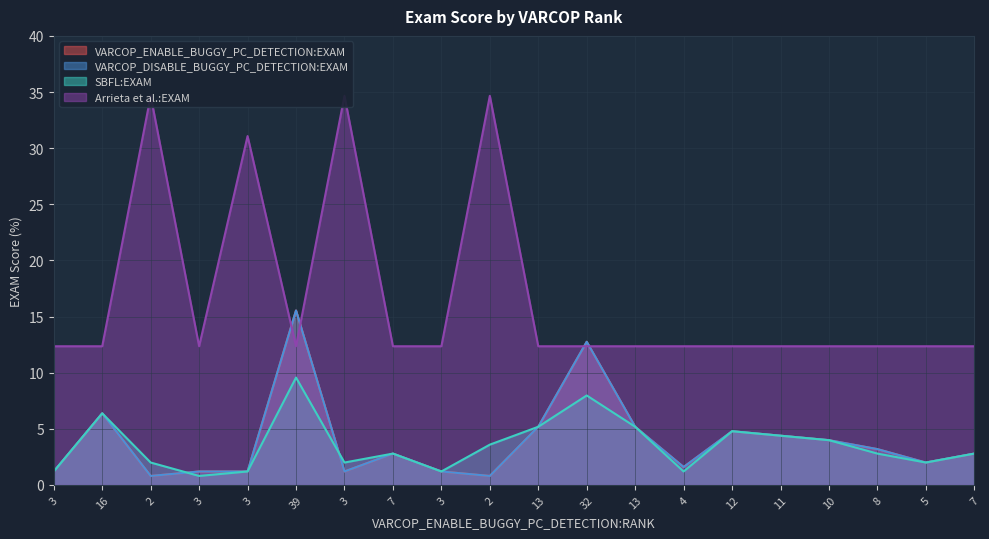

Which label corresponds to the smallest value in the chart?

2